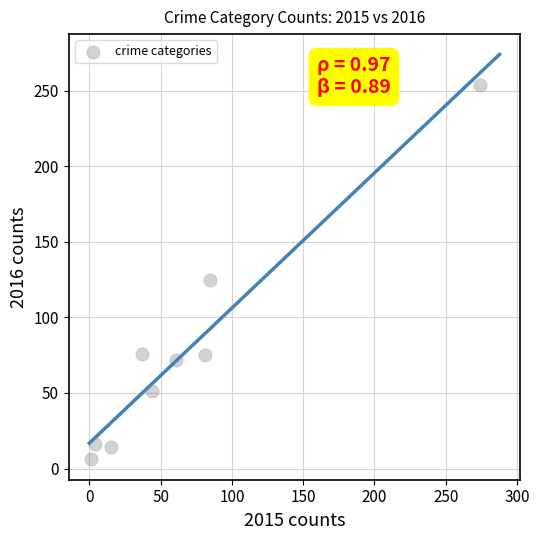

What Y value in the scatter plot is closest to 130?

125